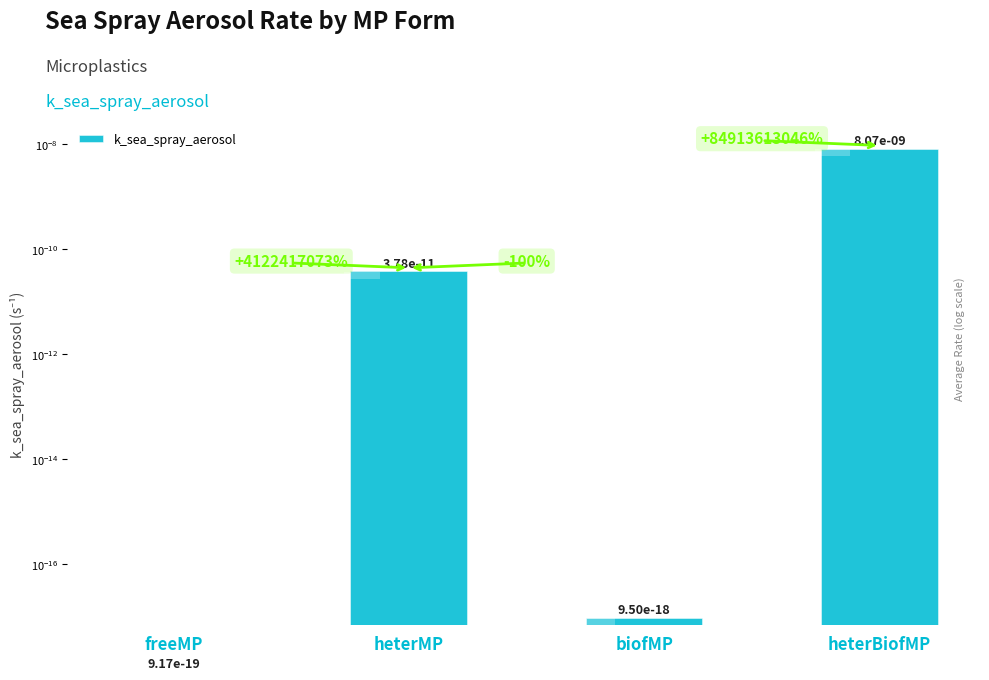

What is the label of the 3rd bar from the right?

heterMP